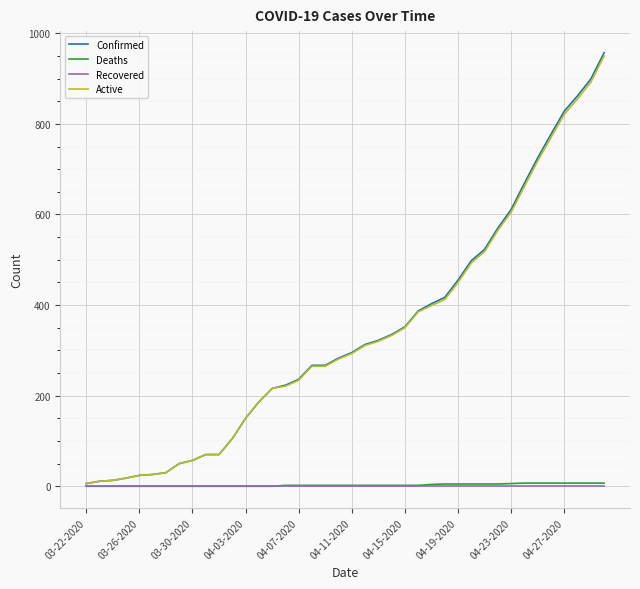

How many categories are shown in the chart?

40